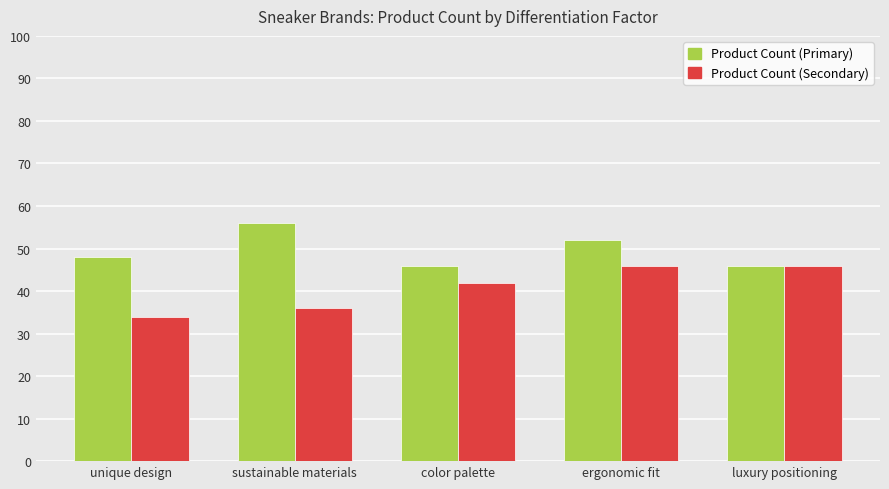

What is the average value of the Product Count (Secondary) series?

41